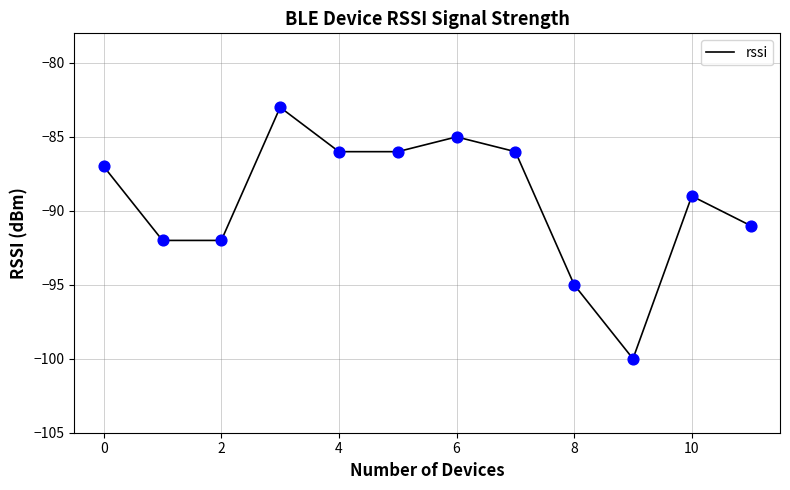

What is the minimum value shown in the chart?

-100